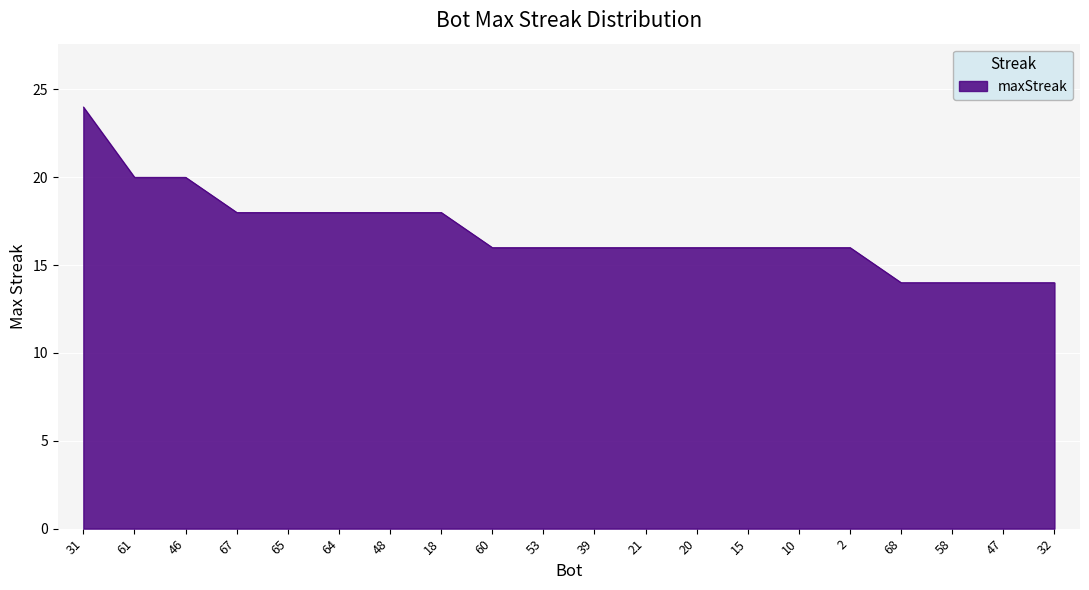

Reading right to left, extract all data points from this chart.

14	14	14	14	16	16	16	16	16	16	16	16	18	18	18	18	18	20	20	24